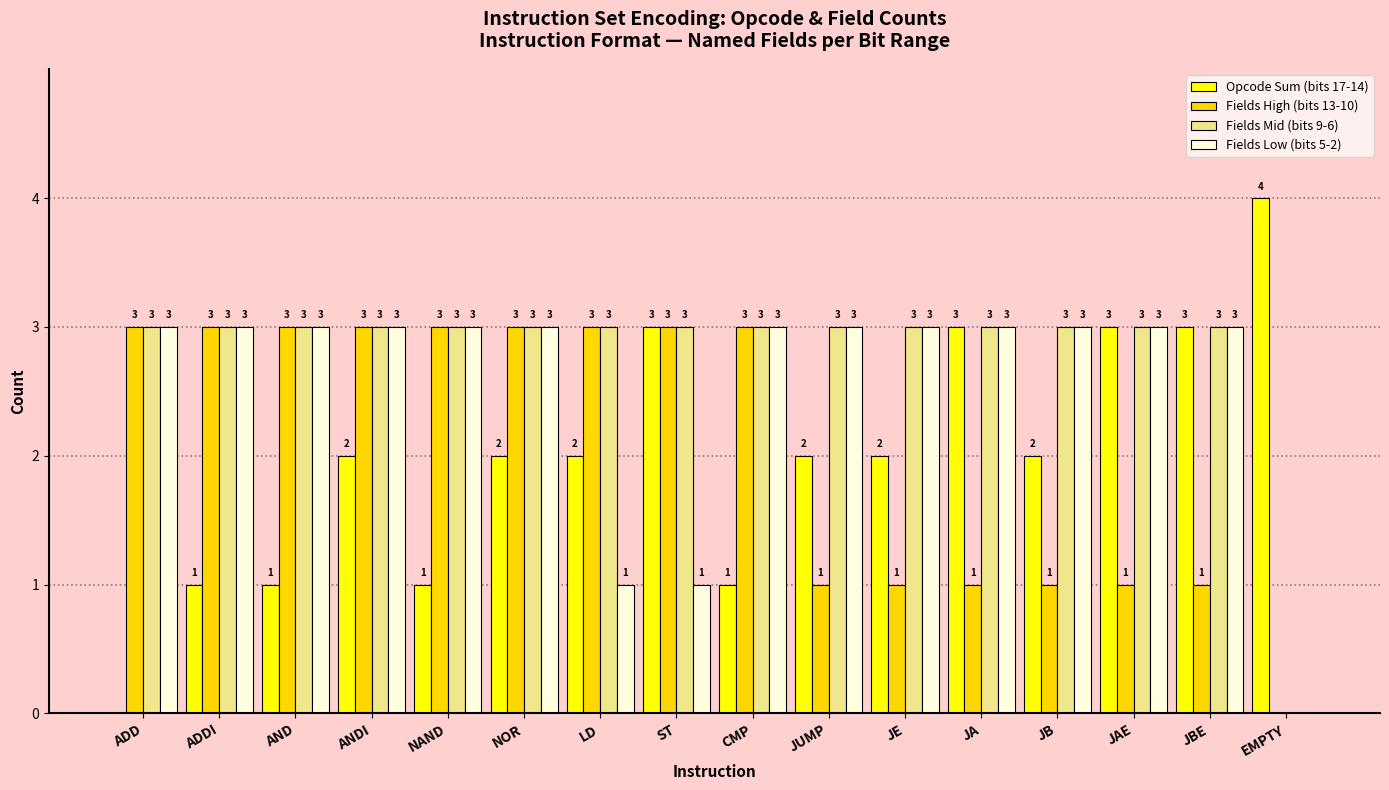

Are the bars horizontal?

No